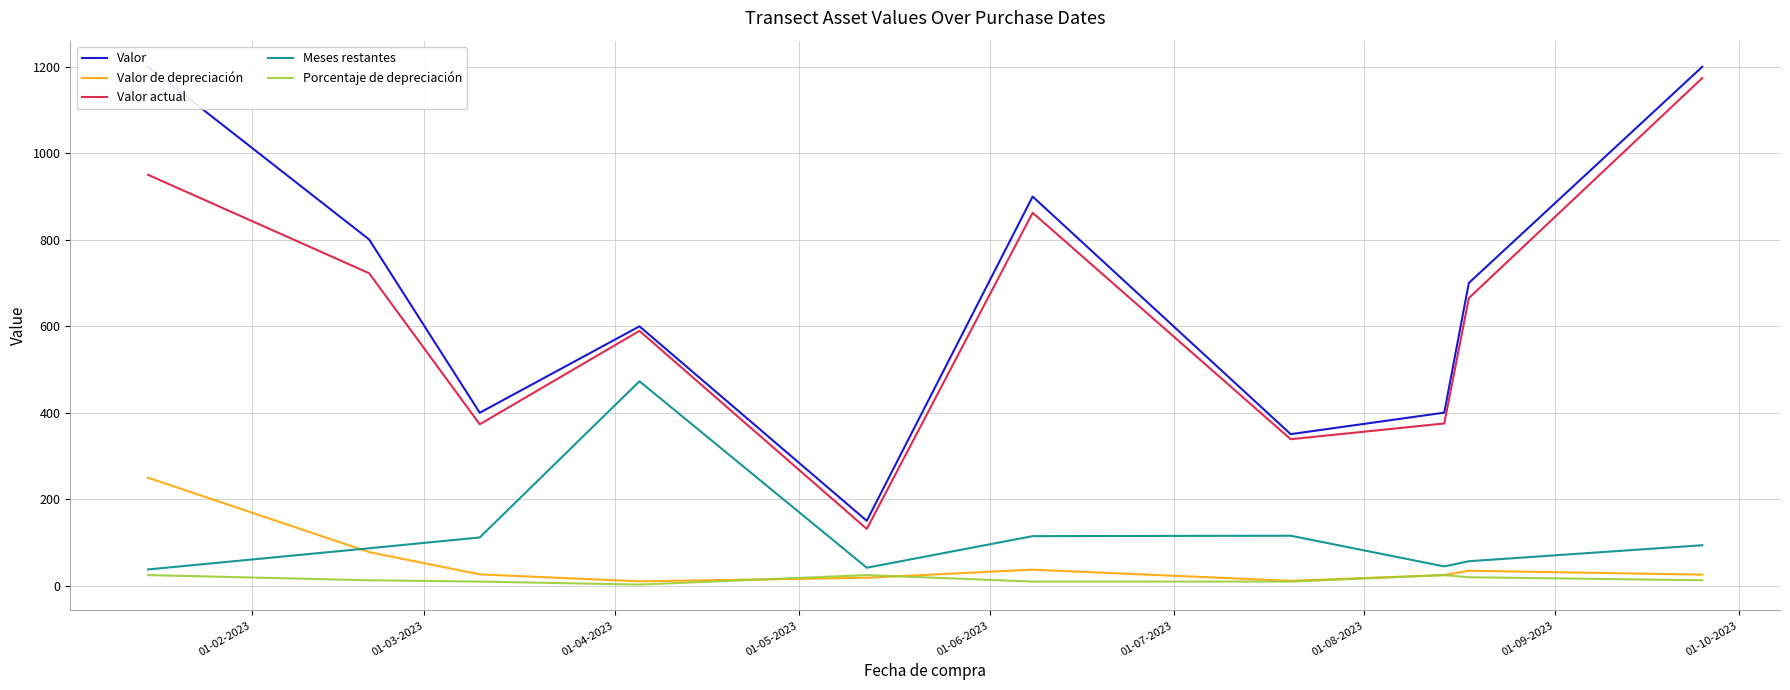

True or false: Valor actual and Valor de depreciación intersect in this chart.

False